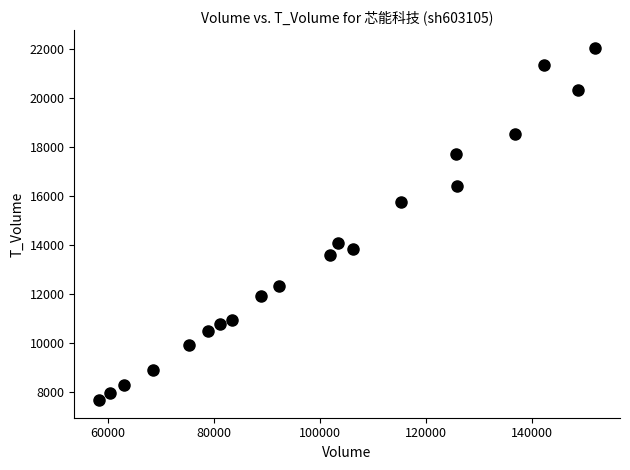

What is the range of X values (max minus min)?

93502